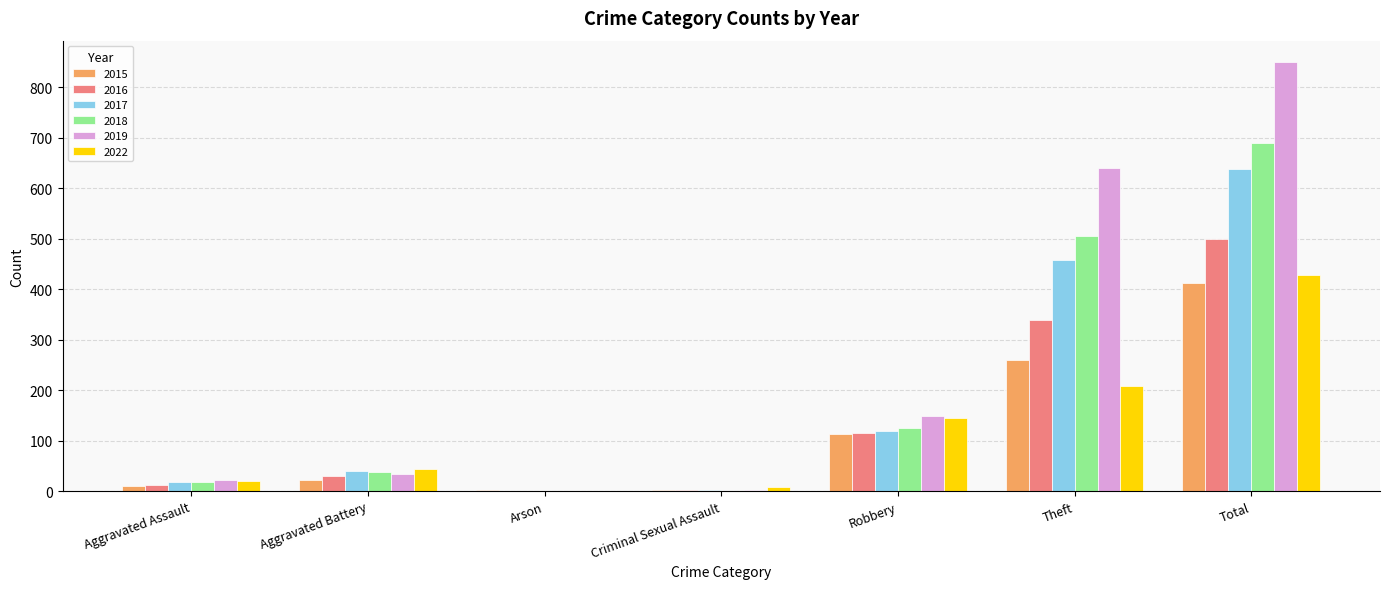

How many series are shown in this chart?

6